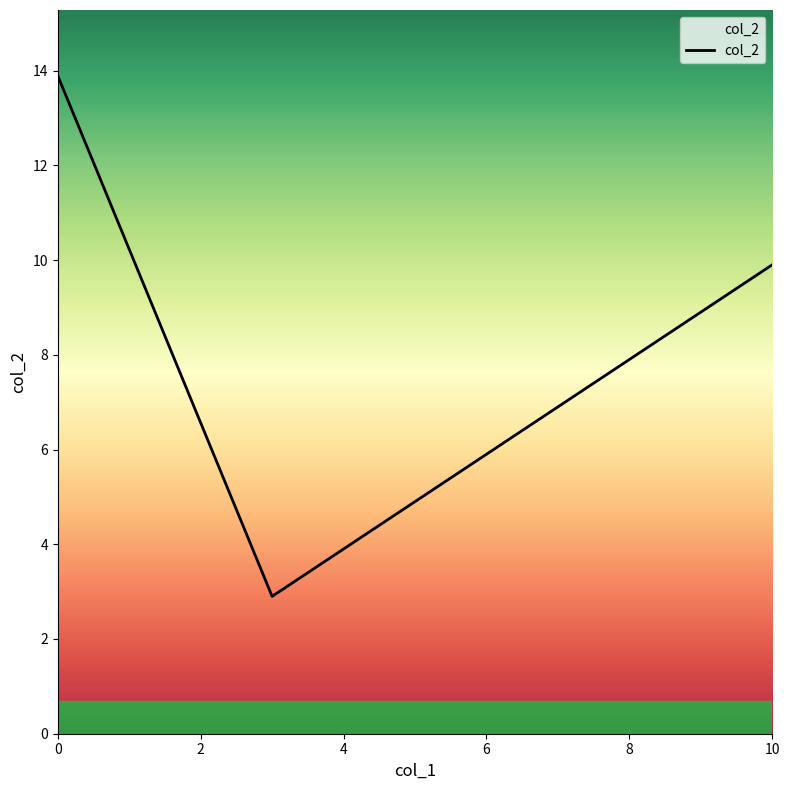

How many lines are shown in the chart?

1